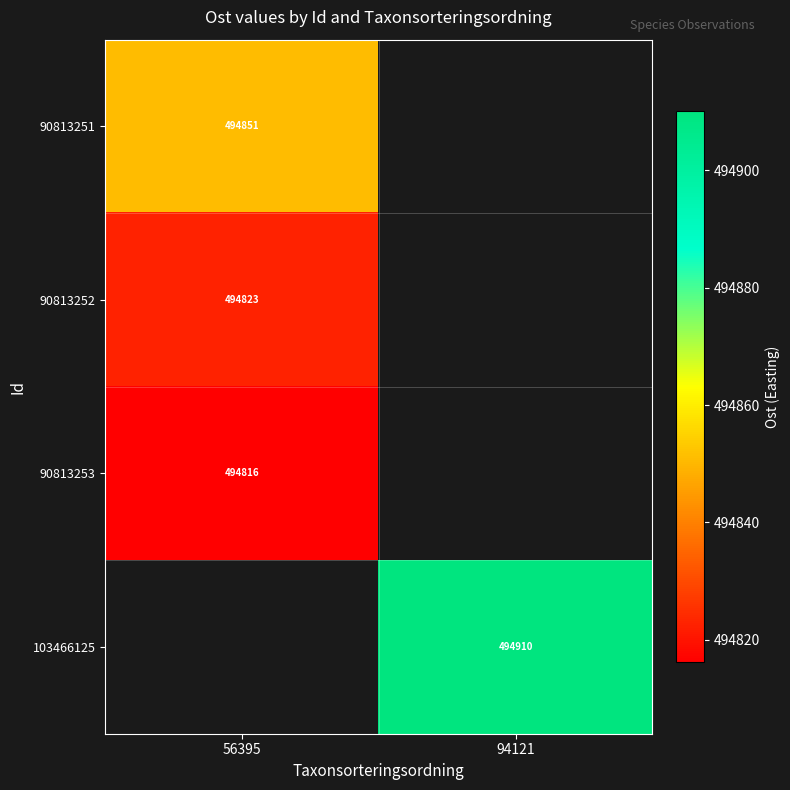

The 103466125 series shows 719284.4 at 94121. True or false?

False